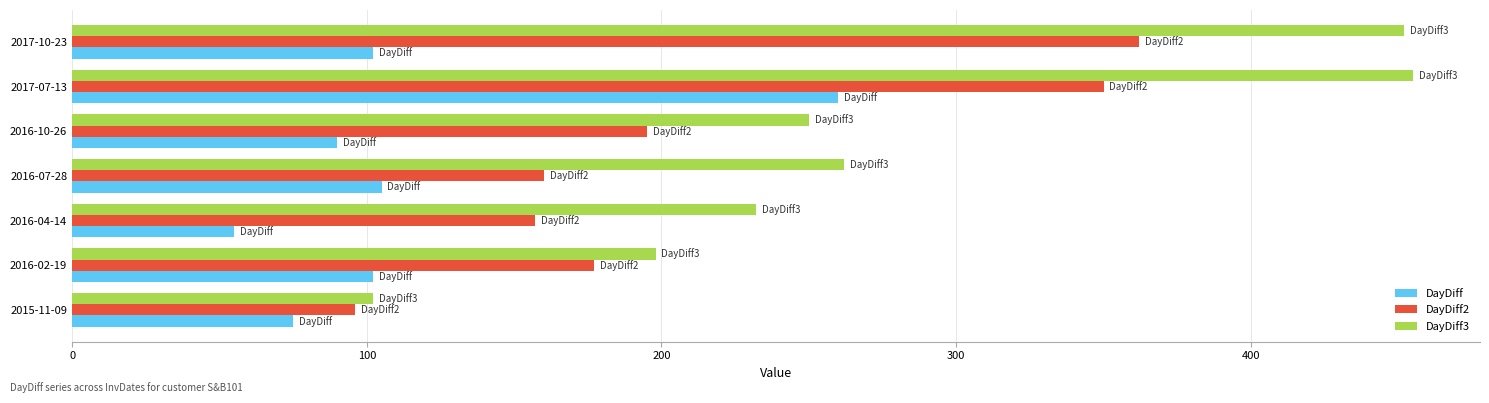

The DayDiff3 series shows 310 at 2016-02-19. True or false?

False